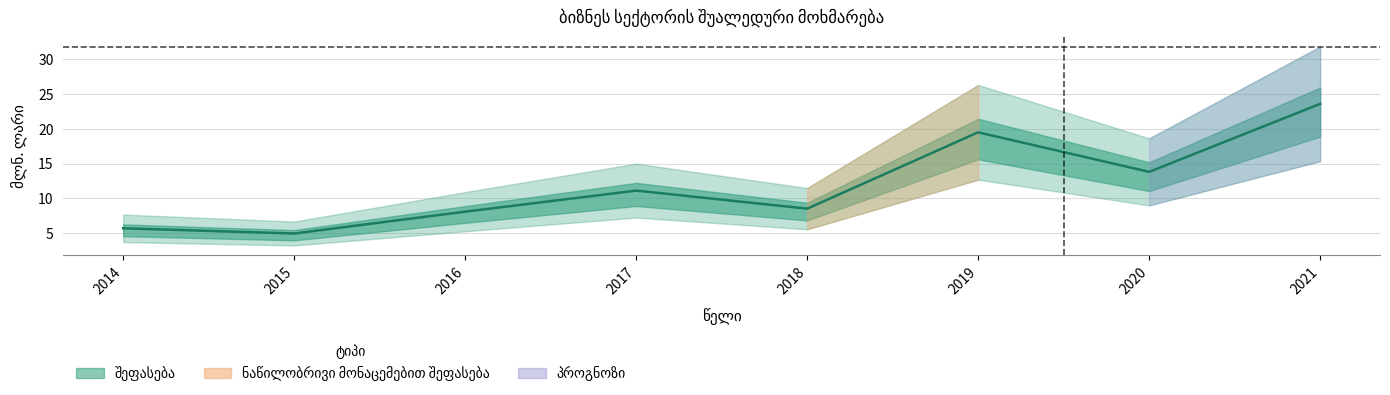

How many lines are shown in the chart?

1